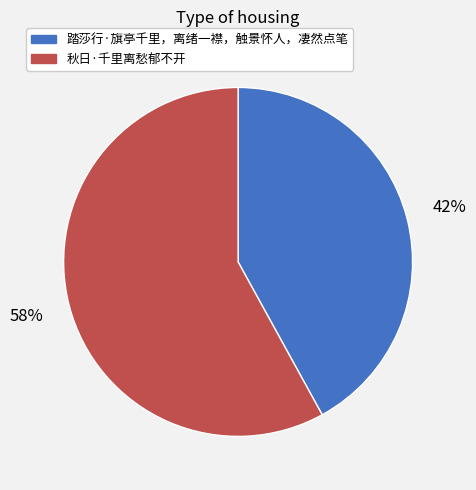

Count the number of slices in the pie.

2